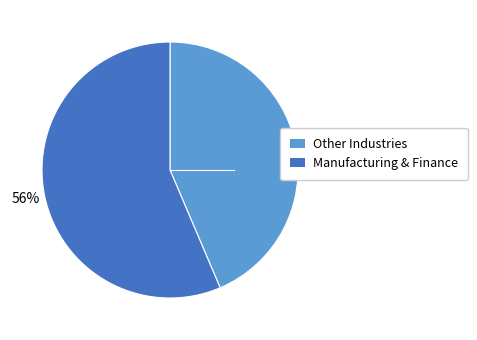

To the nearest percent, what is the average slice percentage?

50%